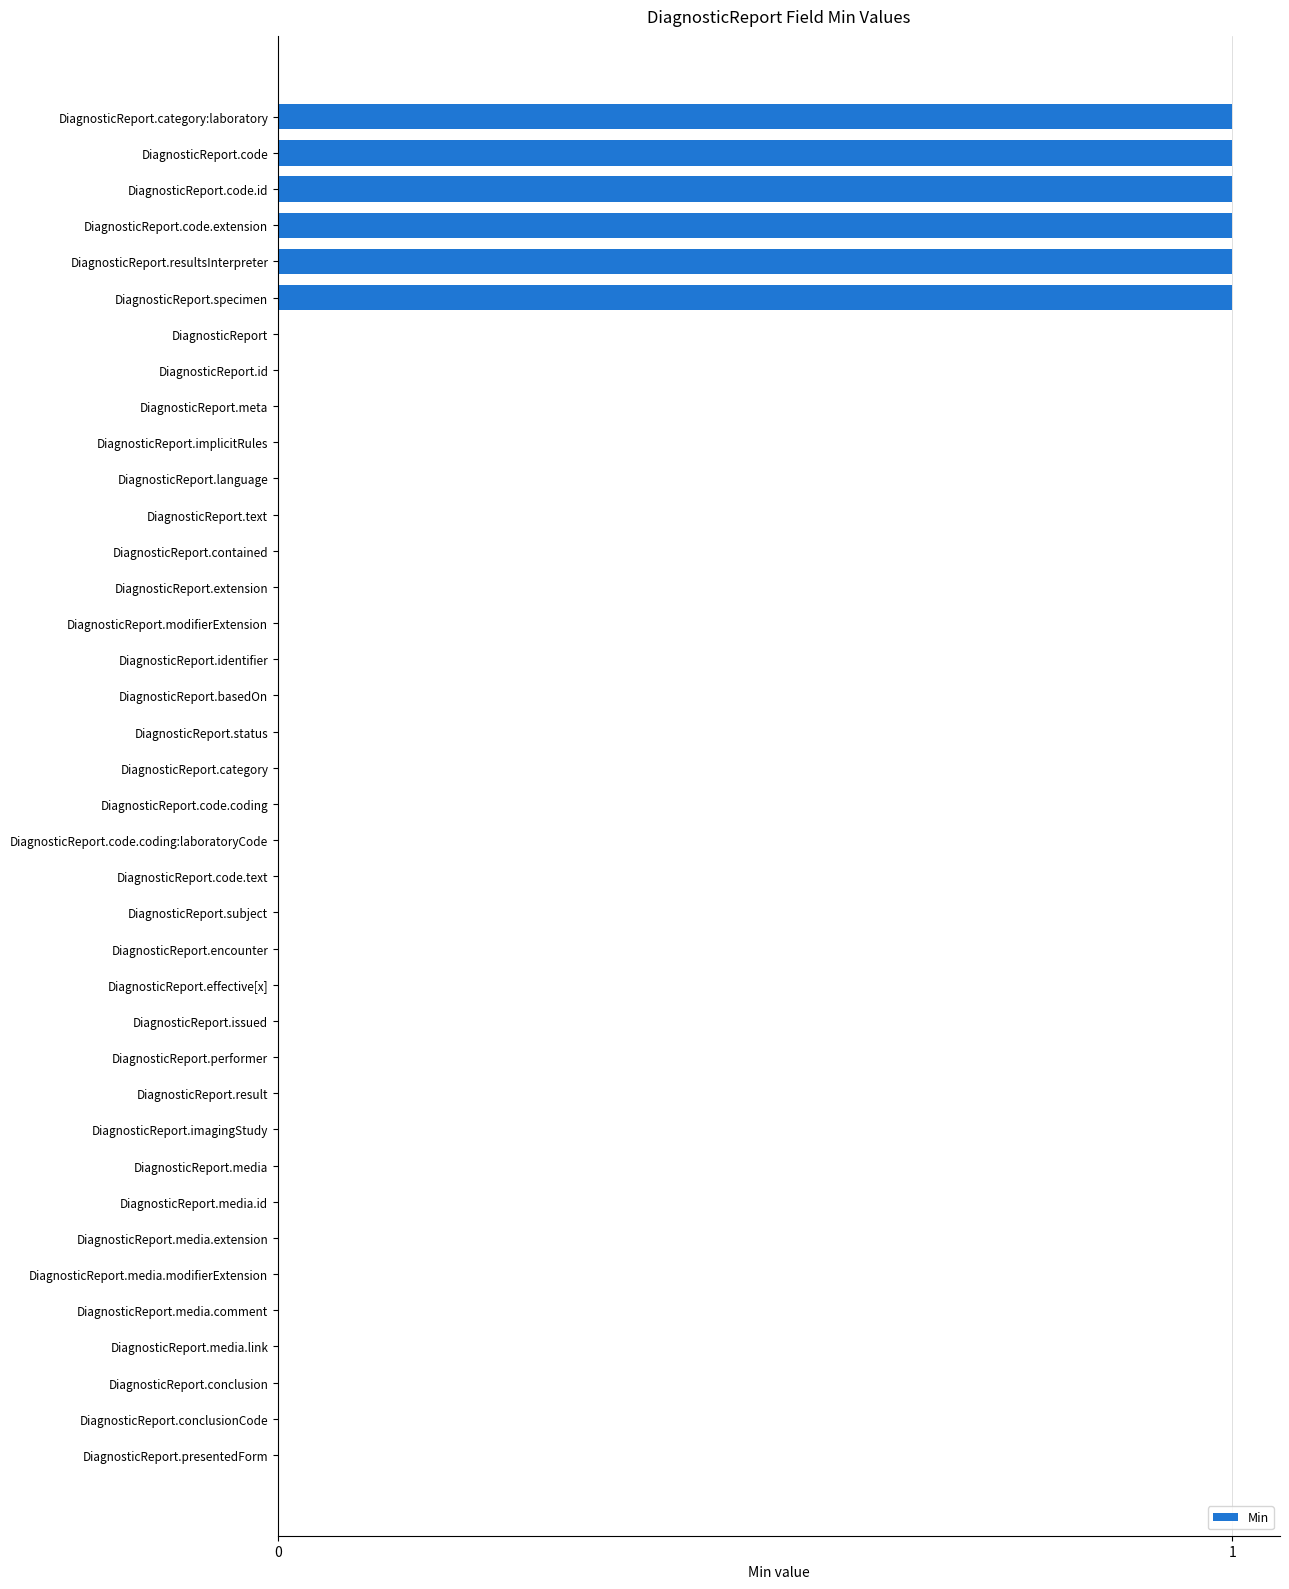

True or false: the data shows 0 at DiagnosticReport.media.extension.

True